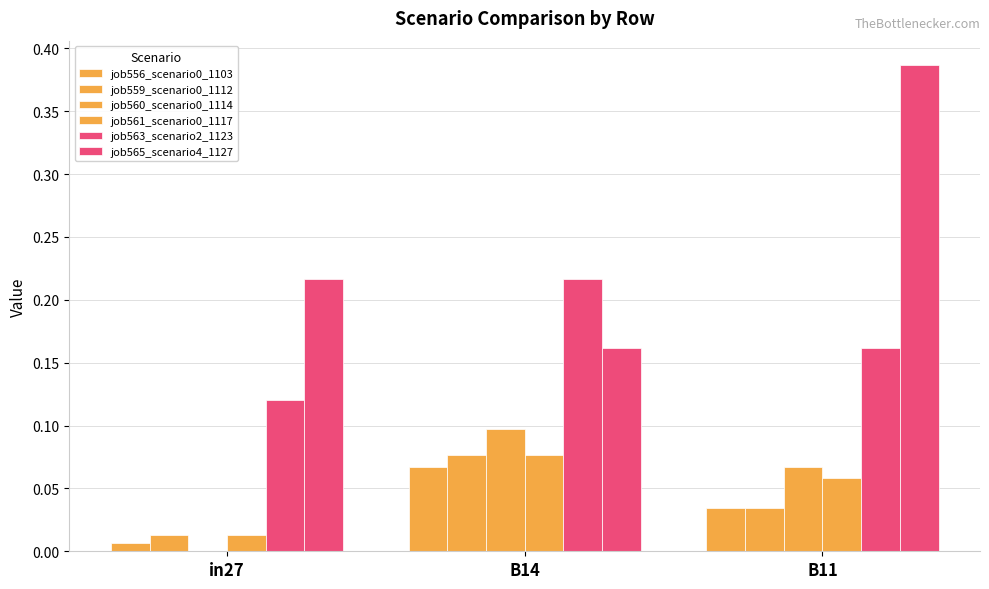

The job560_scenario0_1114 series shows 0.0 at in27. True or false?

True